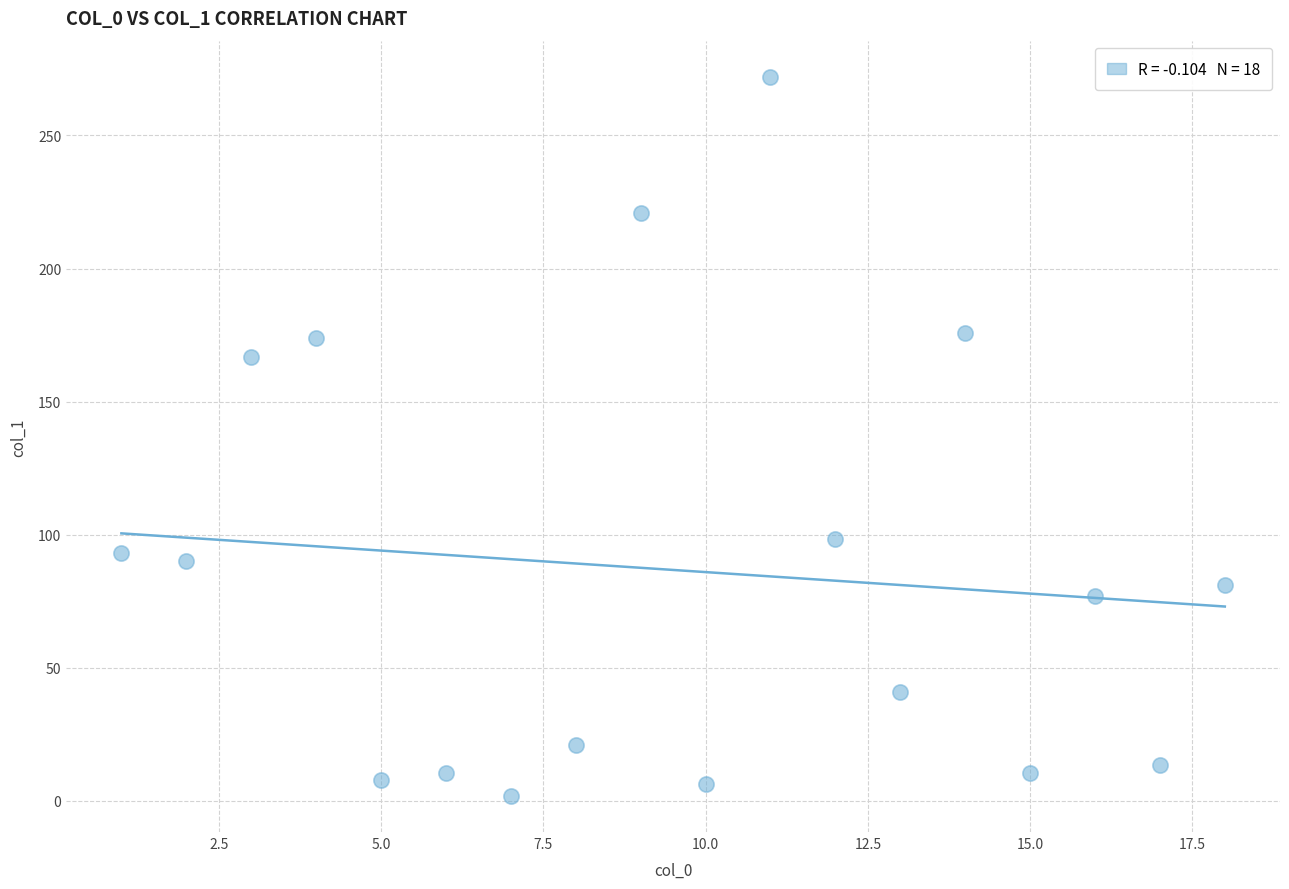

What Y value in the scatter plot is closest to 136?

166.6